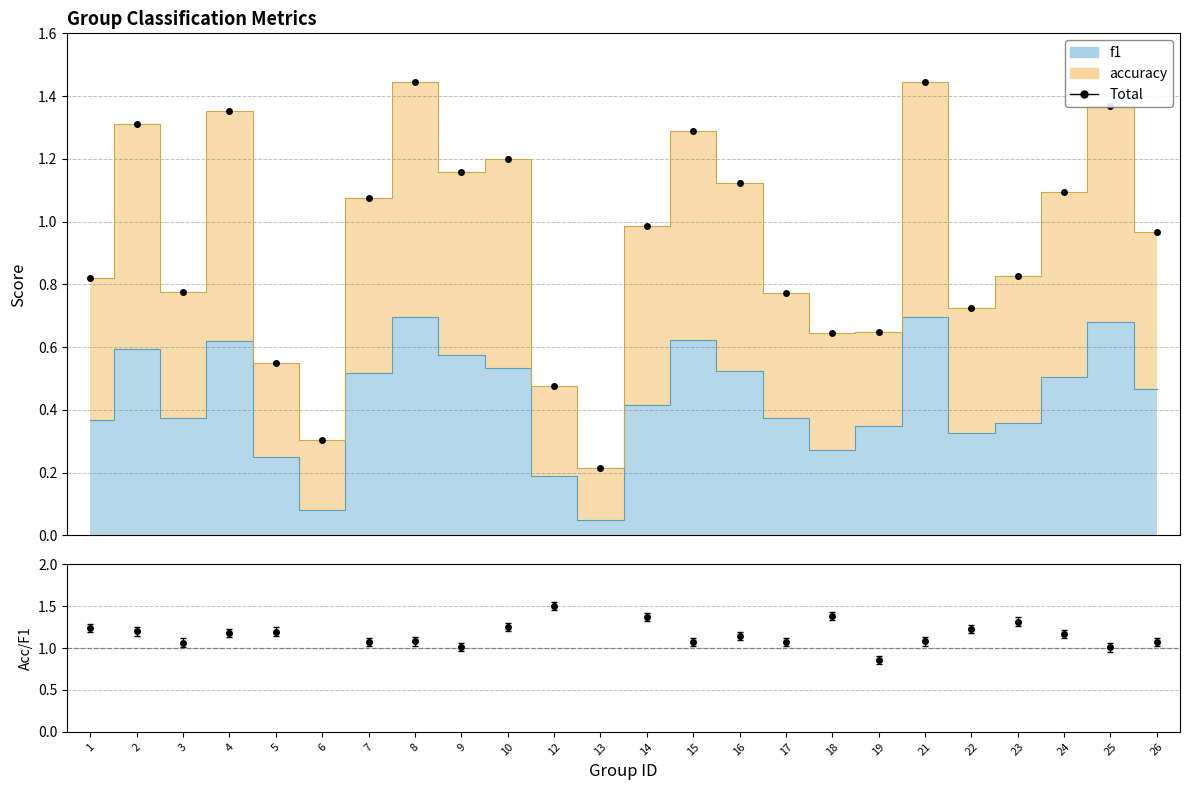

What value does the data have at 2?

1.3